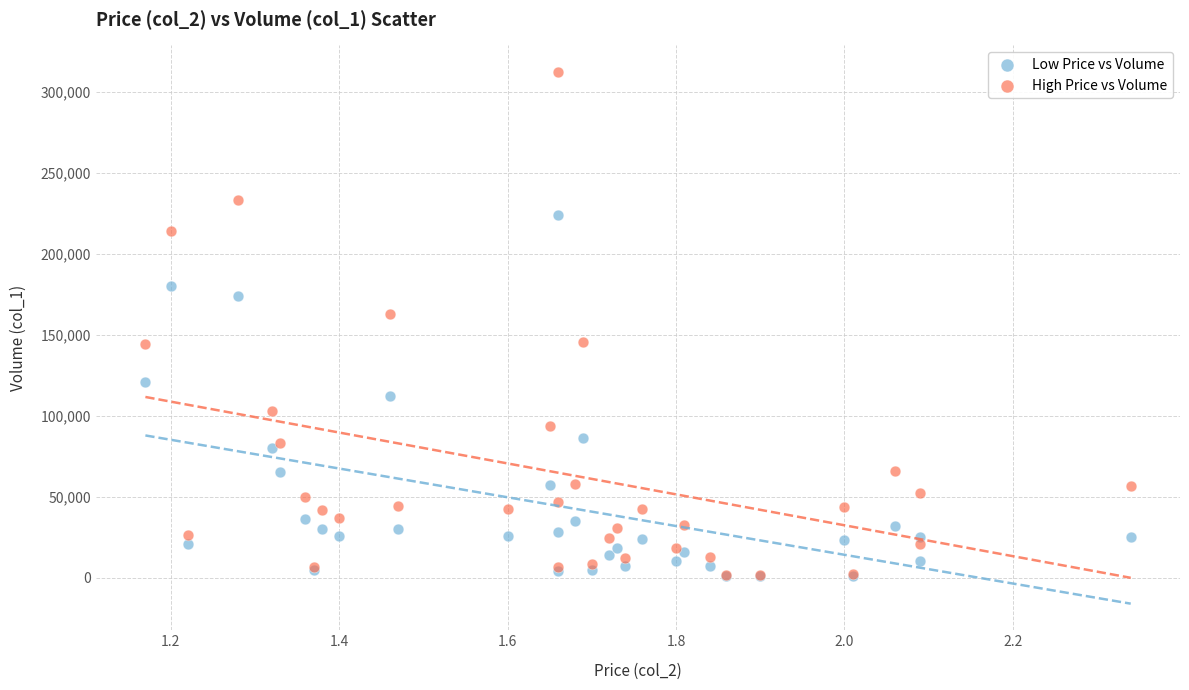

Which series reaches the maximum Y coordinate?

High Price vs Volume